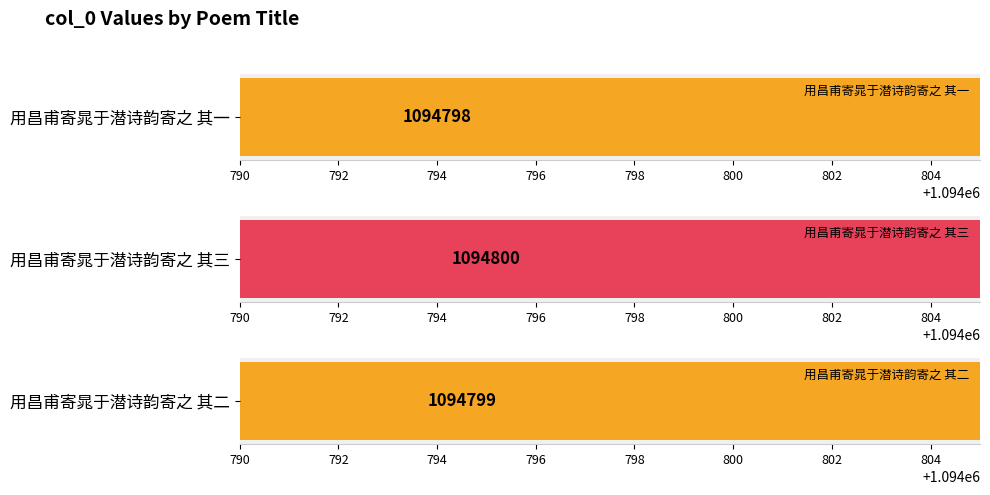

Which label corresponds to the smallest value in the chart?

用昌甫寄晁于潜诗韵寄之 其一